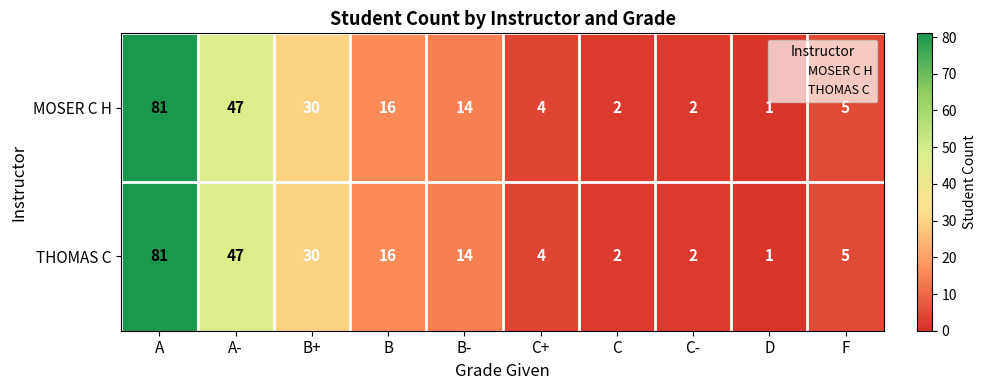

How many distinct data groups are displayed?

2